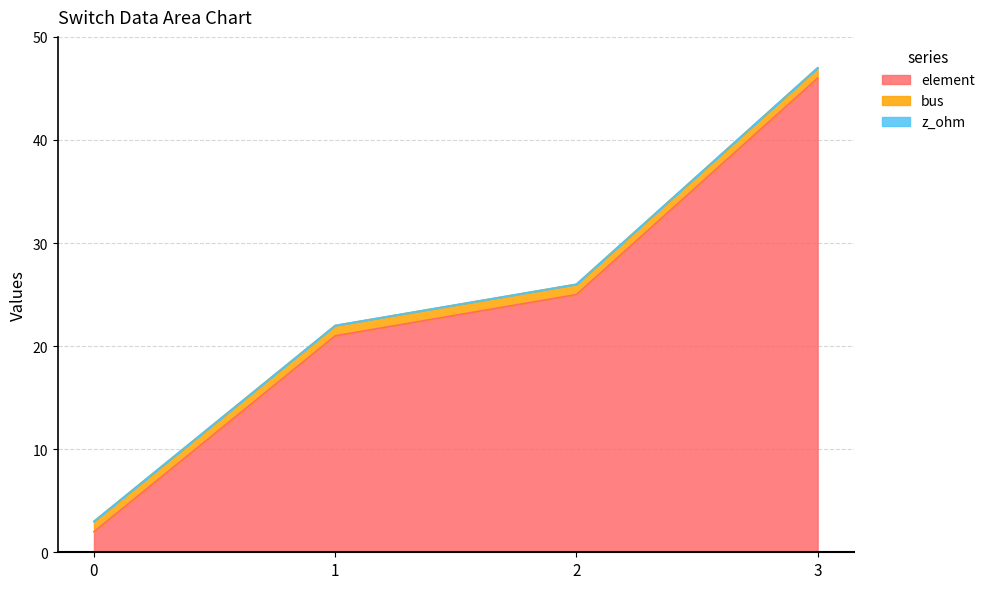

Which series has the largest total across all categories?

element